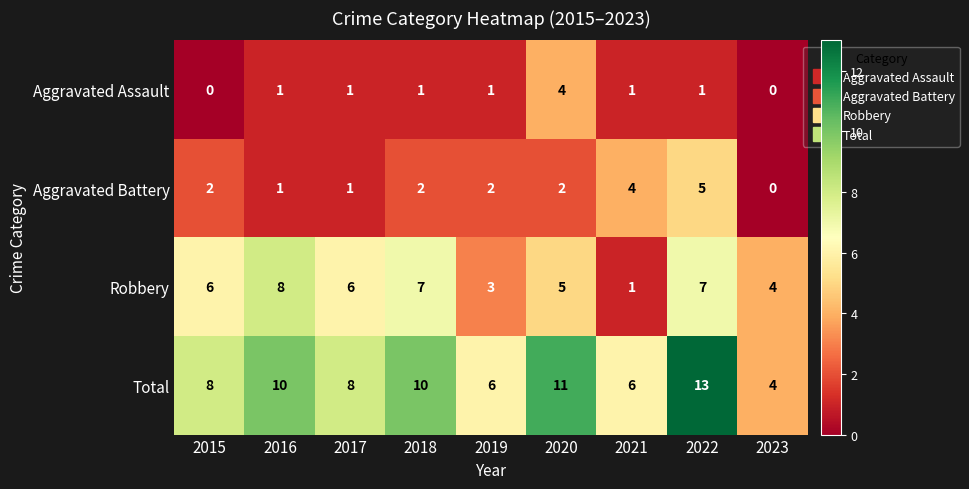

How many data points does each series have?

9